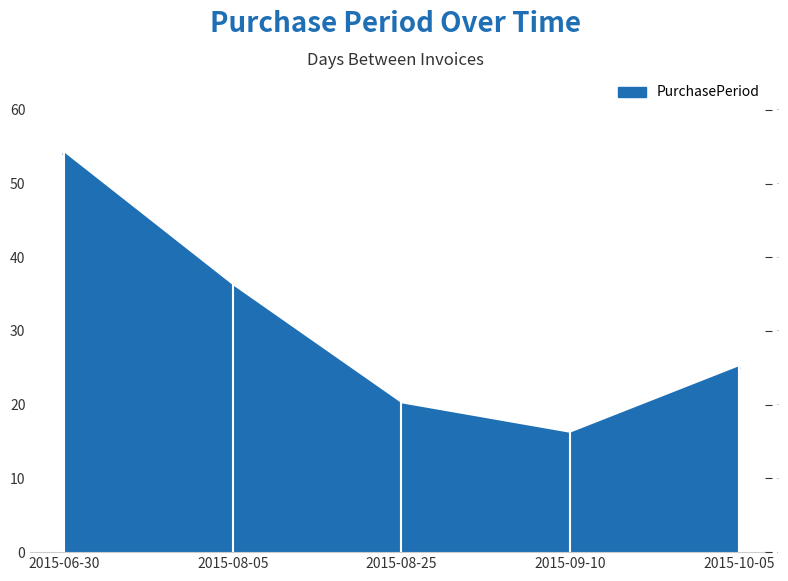

Approximately how many times larger is the value at 2015-09-10 compared to 2015-08-05?

0.4